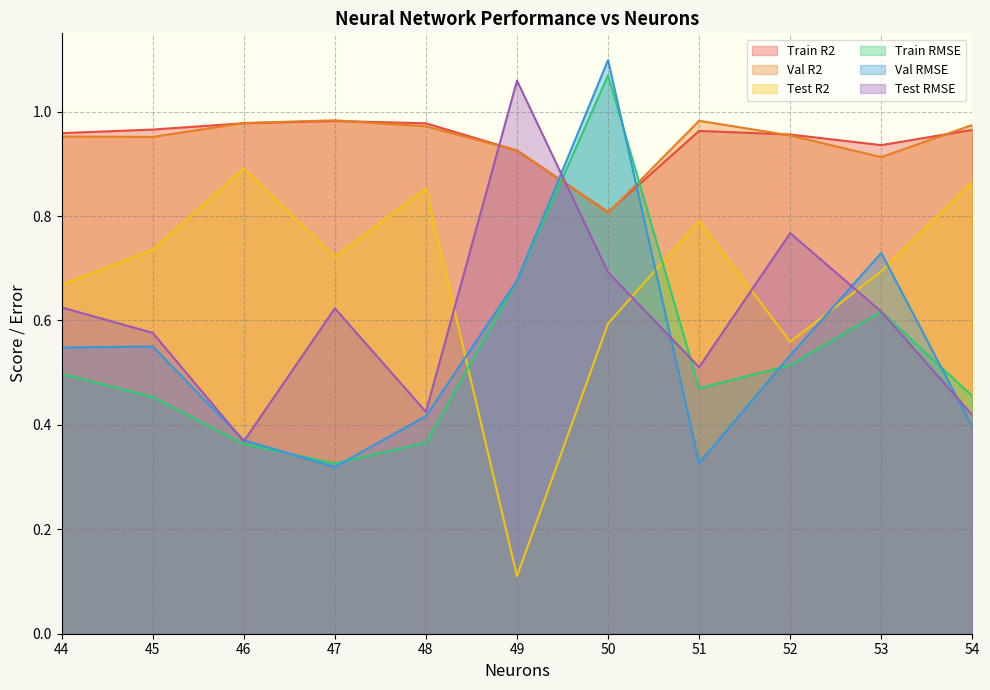

List the labels in order of Test R2 value, smallest first.

49, 52, 50, 44, 53, 47, 45, 51, 48, 54, 46